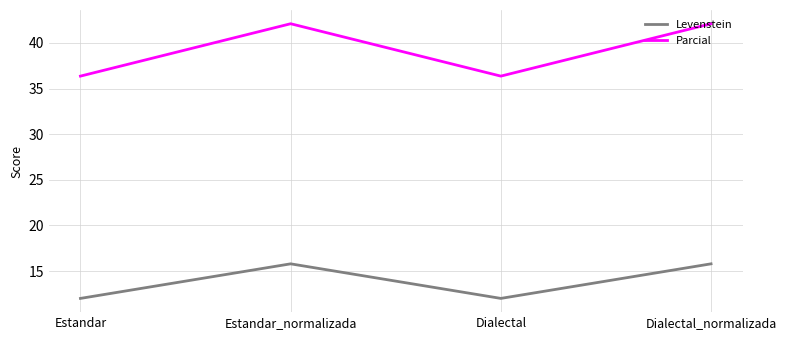

What is the difference between the maximum and minimum values in the Parcial series?

5.7